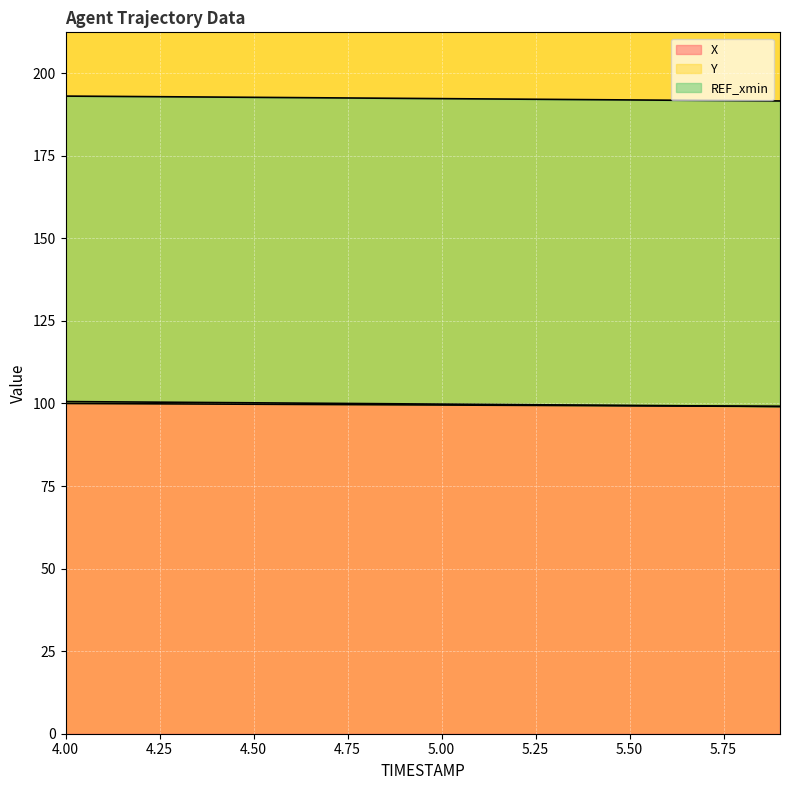

True or false: Y and X intersect in this chart.

False